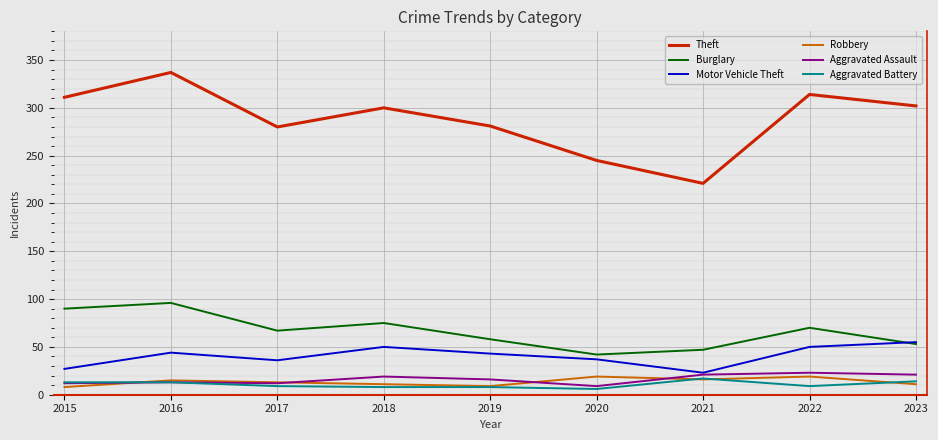

What value does the Robbery series have at 2015, to the nearest 10?

10